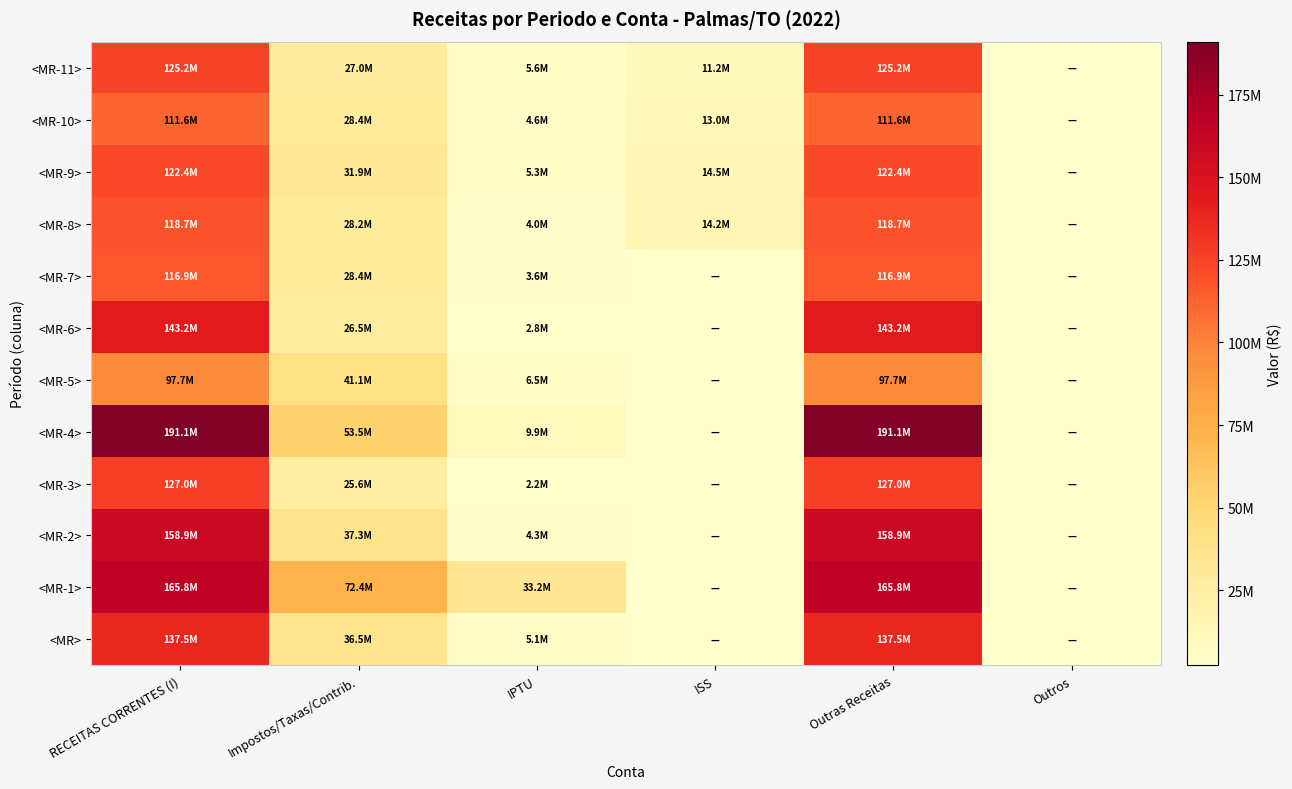

At which category is the sum across all series the highest?

RECEITAS CORRENTES (I)